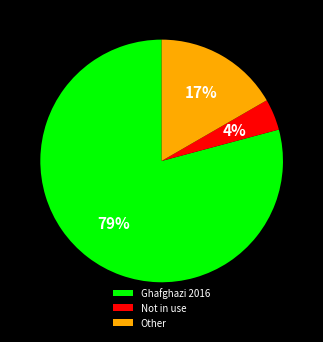

True or false: Other accounts for 17% of the total.

True